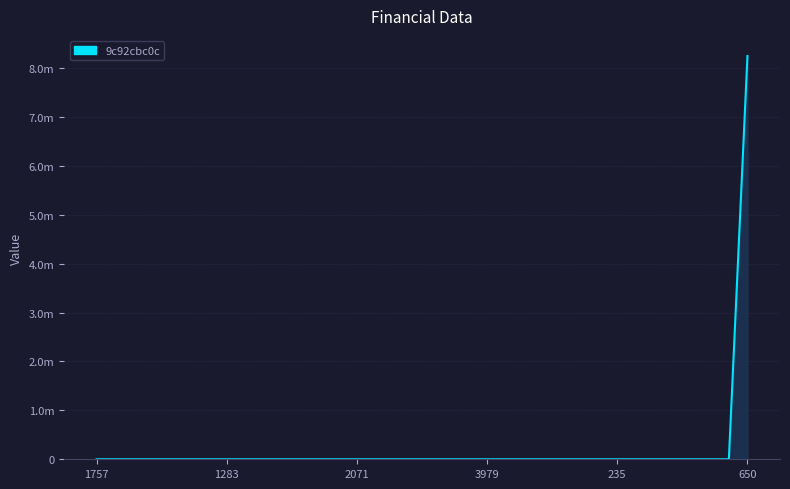

Reading right to left, list all the values displayed in this chart.

8244000	0	0	0	0	0	0	0	0	0	0	0	0	0	0	0	0	0	0	0	0	0	0	0	0	0	0	0	0	0	0	0	0	0	0	0